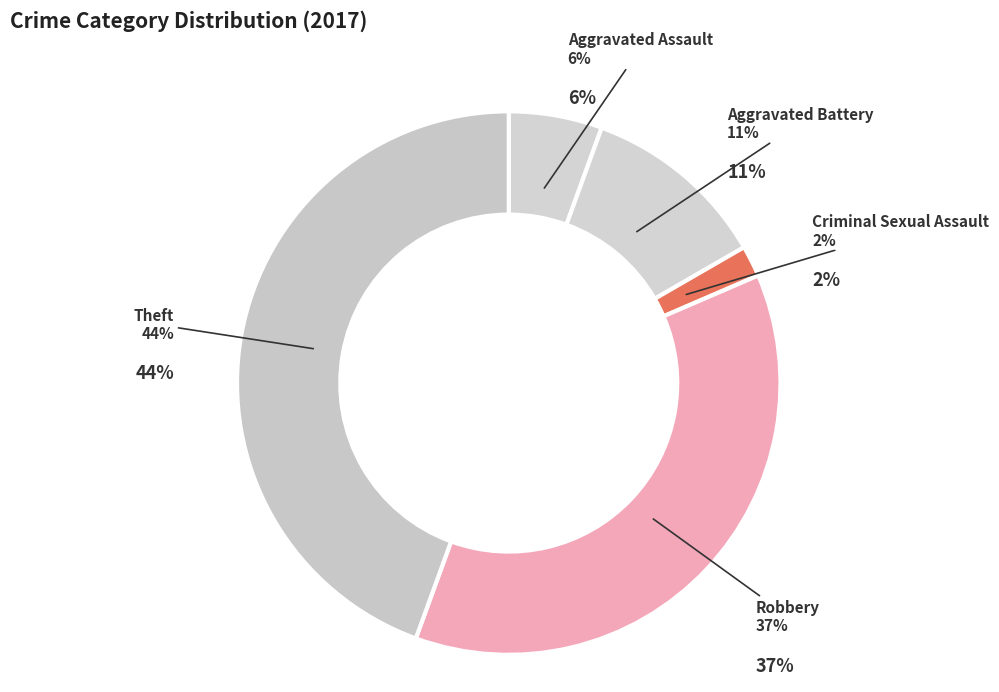

Combined, what portion of the pie is Aggravated Battery and Aggravated Assault?

16.7%